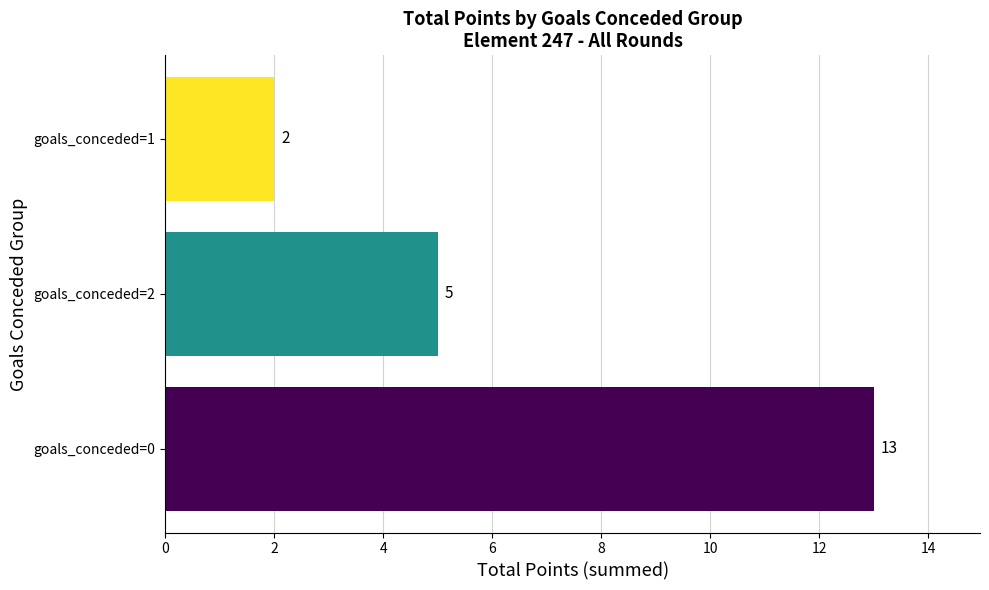

How many values are between 2 and 13?

3